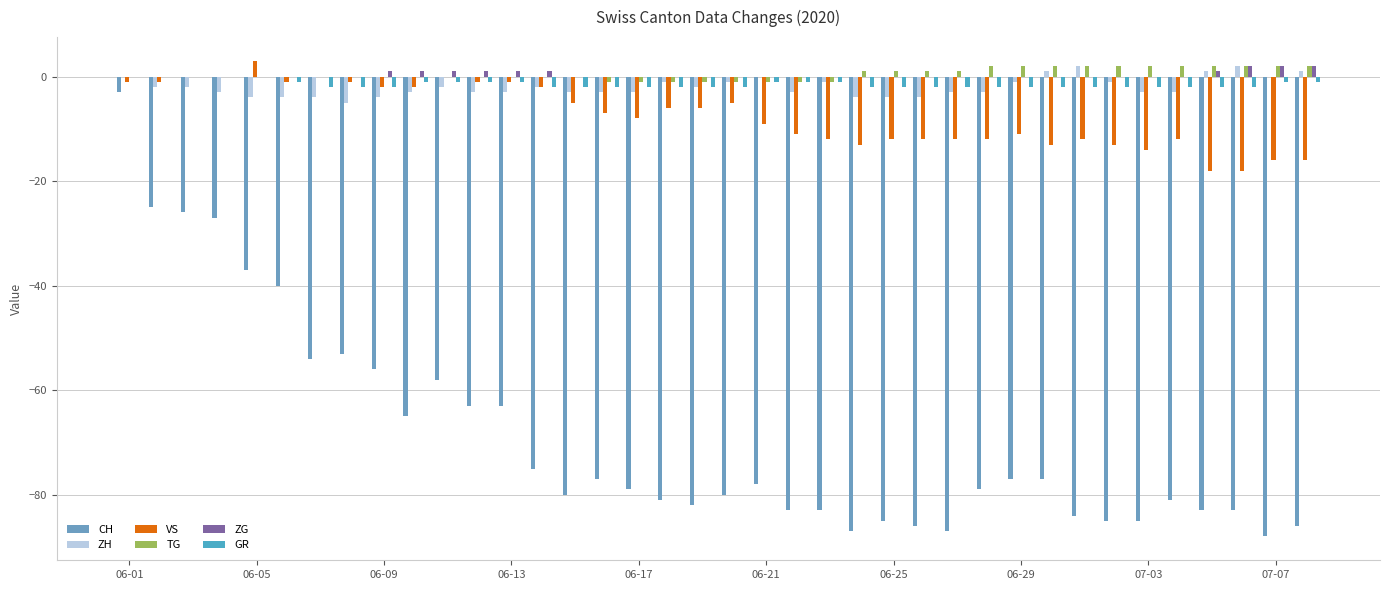

Which series has the largest total across all categories?

TG